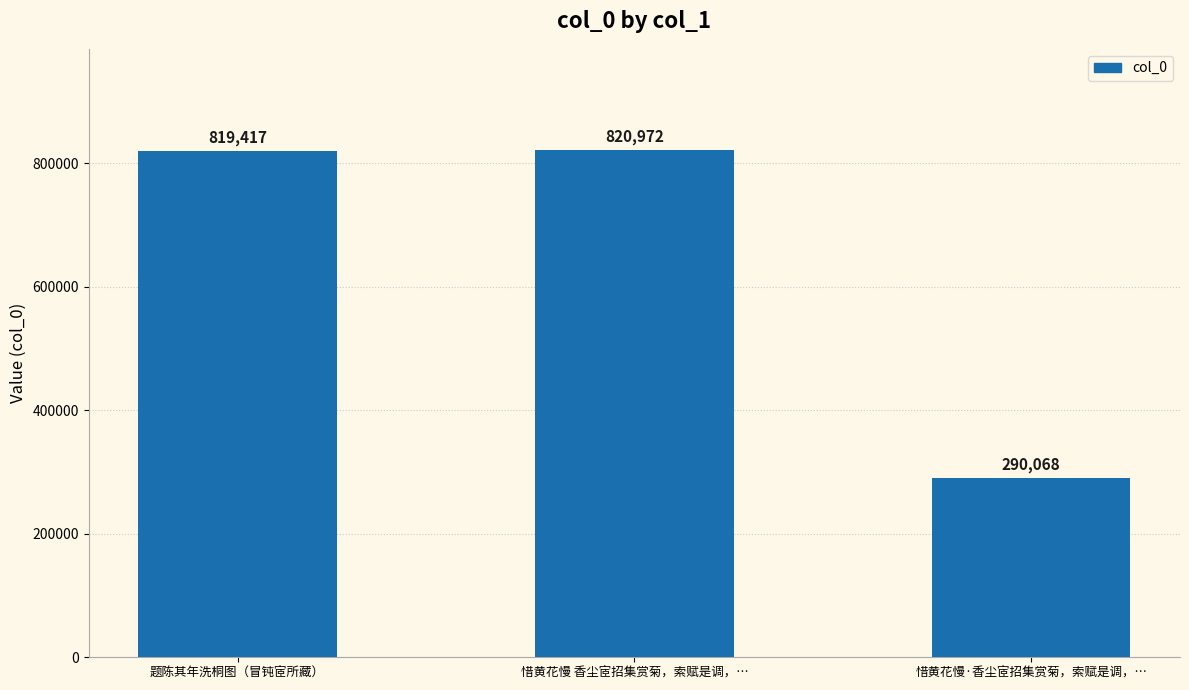

What is the change in value from 题陈其年洗桐图（冒钝宧所藏） to 惜黄花慢·香尘宧招集赏菊，索赋是调，…?

-529349